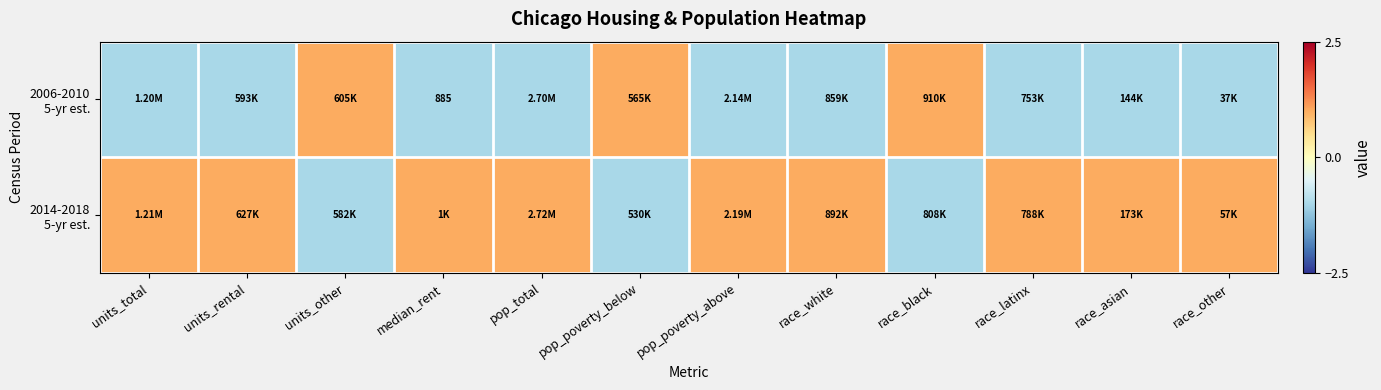

The 2014-2018 5-yr est. series shows 0 at race_other. True or false?

False